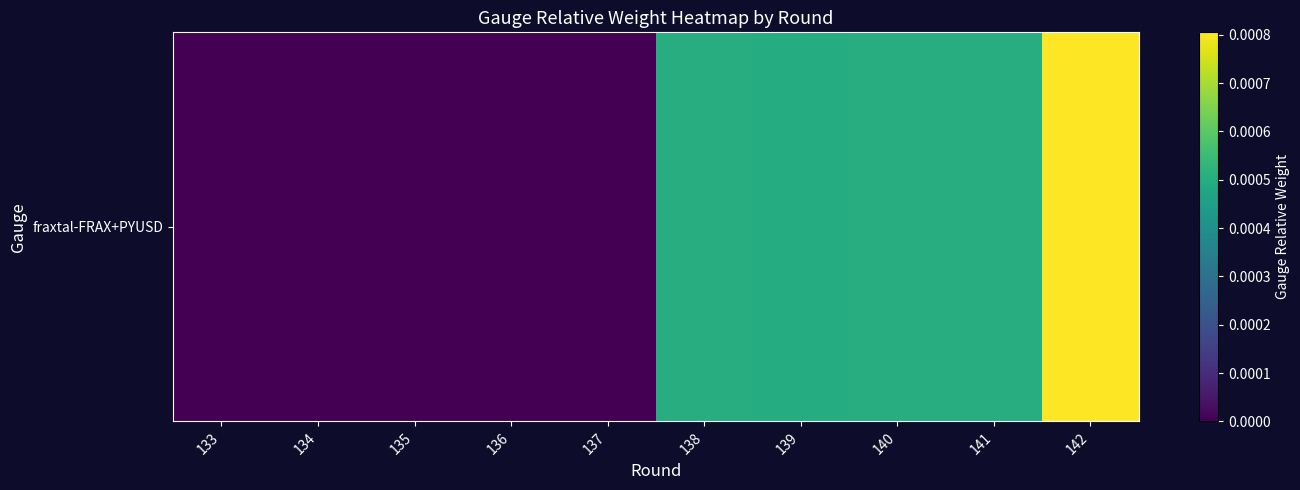

True or false: the data shows 0.0 at 138.

True